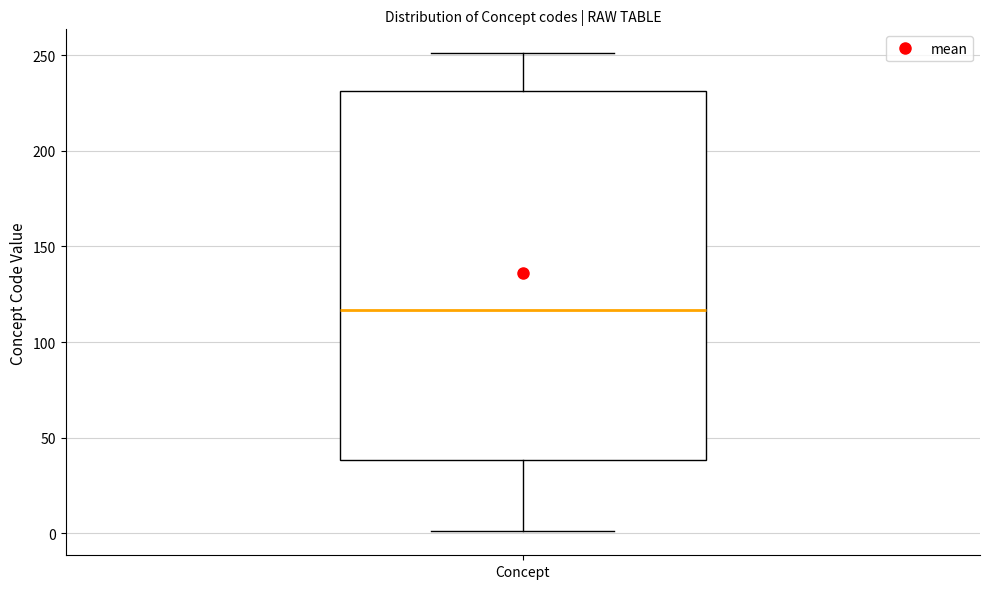

Where does the upper whisker of the box for Concept end on the y-axis? The values are not printed on the chart, so give them approximately, as read against the axis.

250